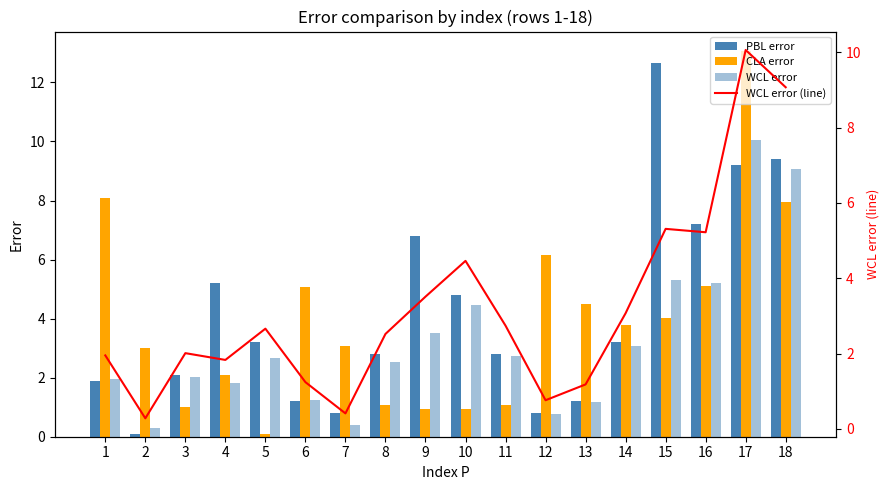

What is the value of the WCL error (line) bar at the 15th from the left?

5.3